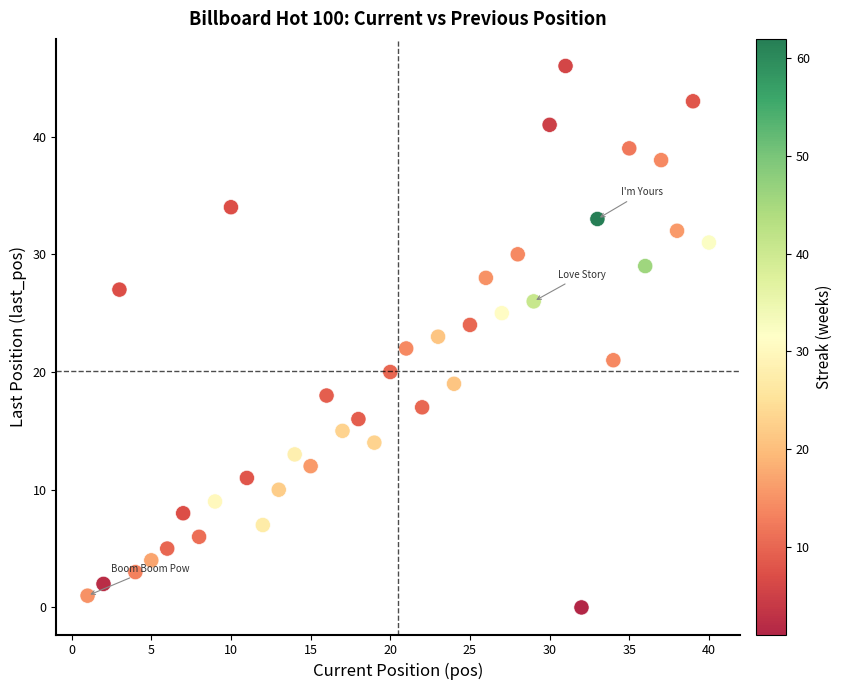

What is the range of Y values (max minus min)?

46